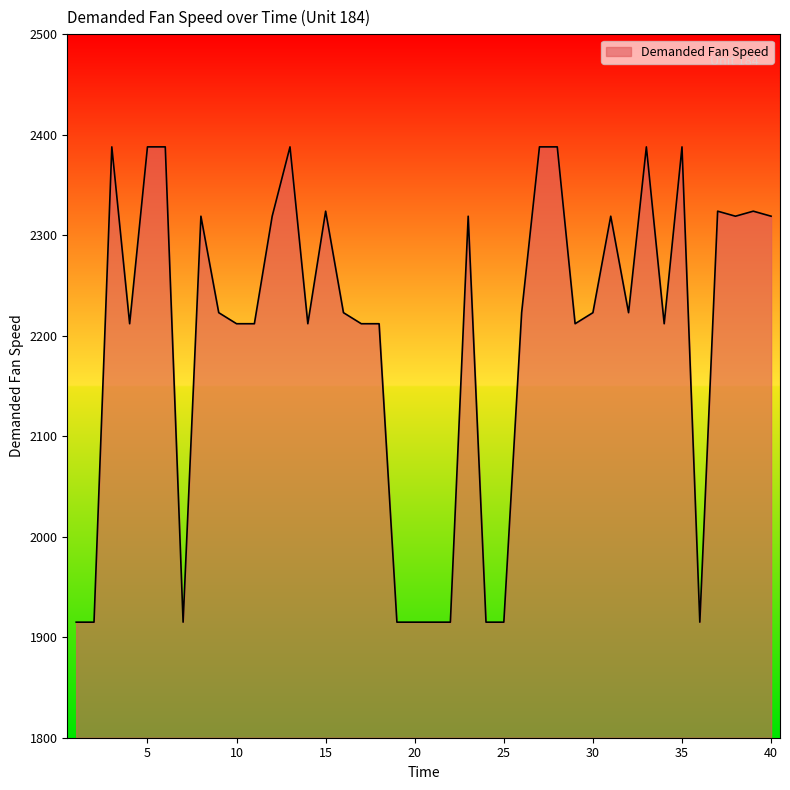

What is the minimum value shown in the chart?

1915